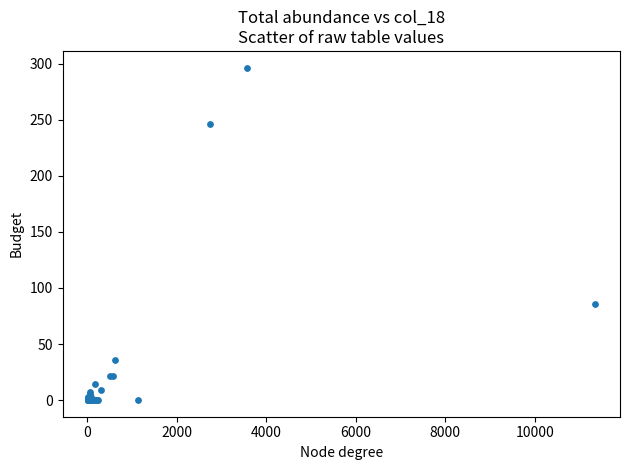

What Y value in the scatter plot is closest to 148?

85.7